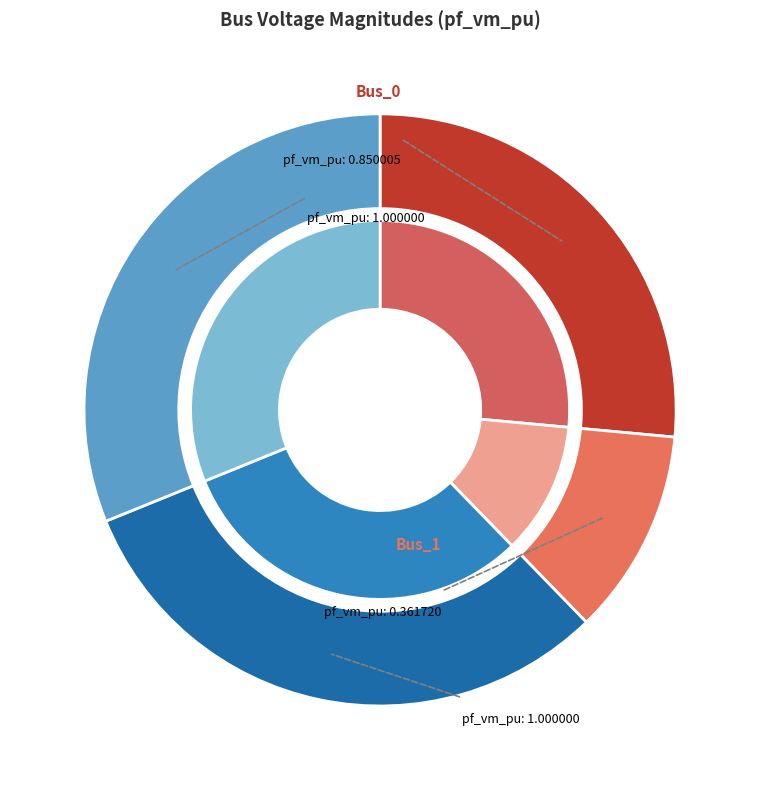

How many slices are in this pie chart?

4